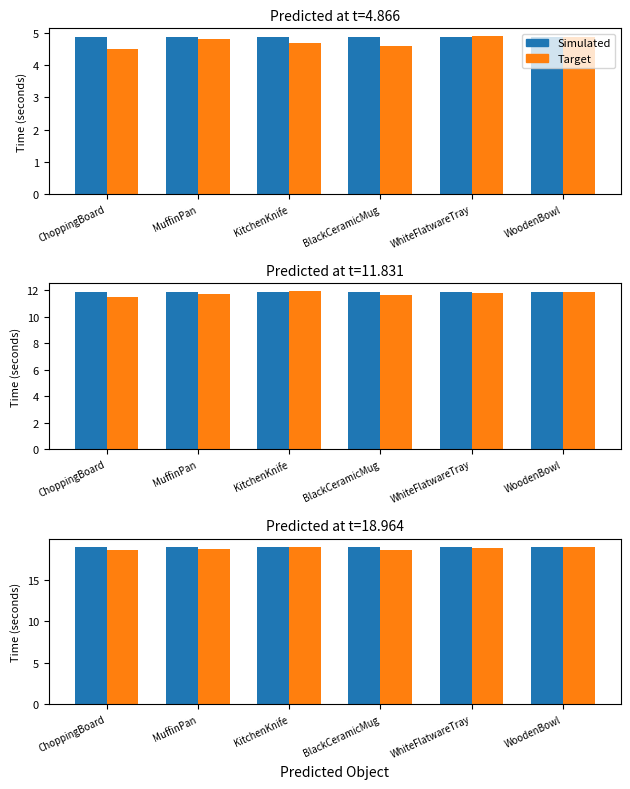

What is the average value of the Target series?

18.7